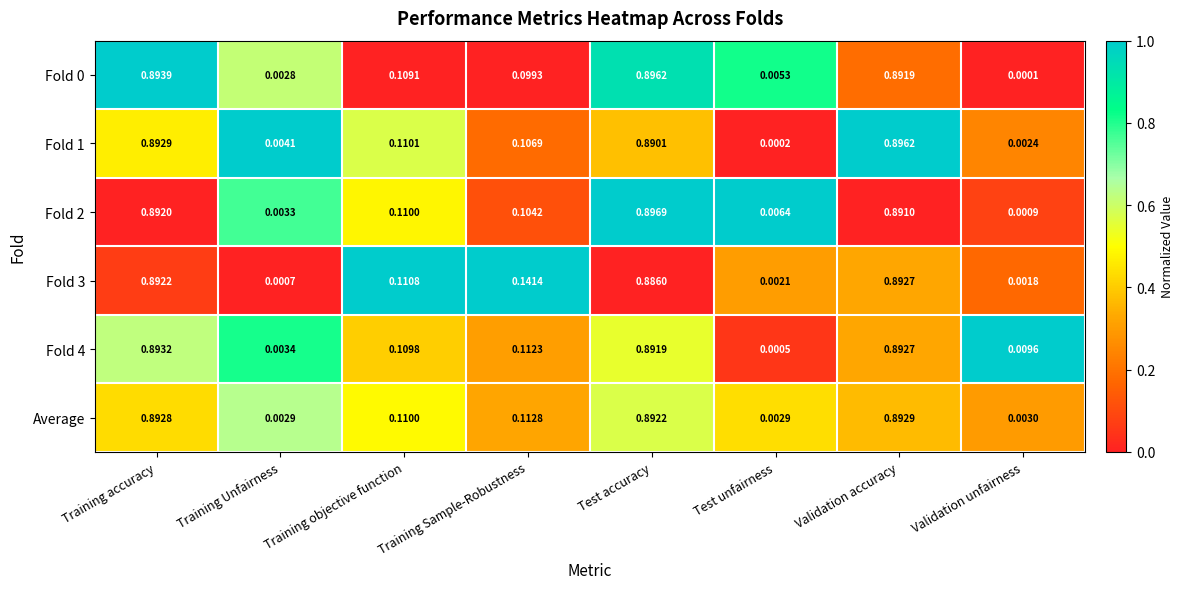

Which category has the highest value in the Fold 0 series?

Test accuracy